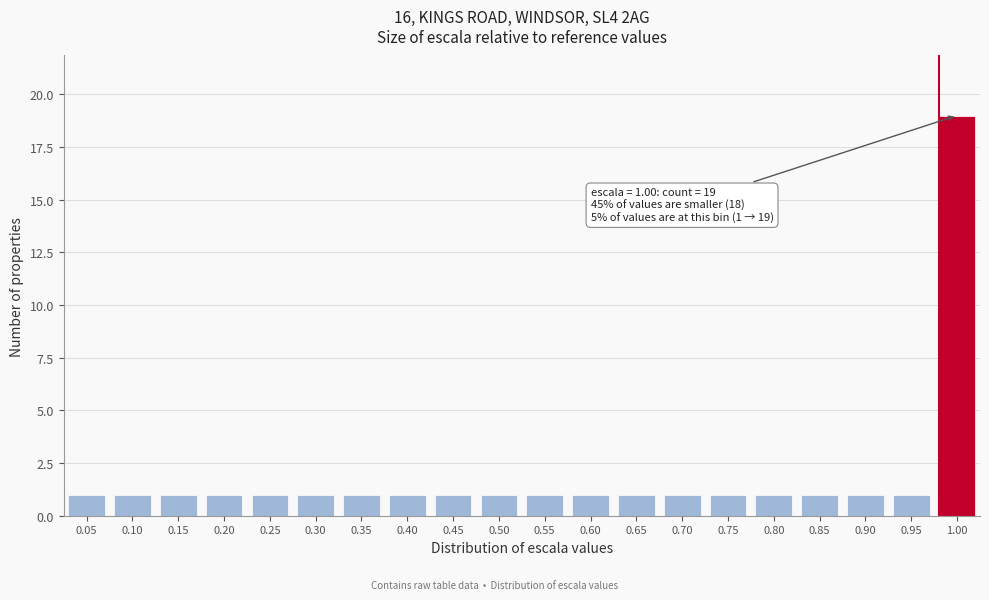

Reading left to right, list all the values displayed in this chart.

0.05=1	0.10=1	0.15=1	0.20=1	0.25=1	0.30=1	0.35=1	0.40=1	0.45=1	0.50=1	0.55=1	0.60=1	0.65=1	0.70=1	0.75=1	0.80=1	0.85=1	0.90=1	0.95=1	1.00=19